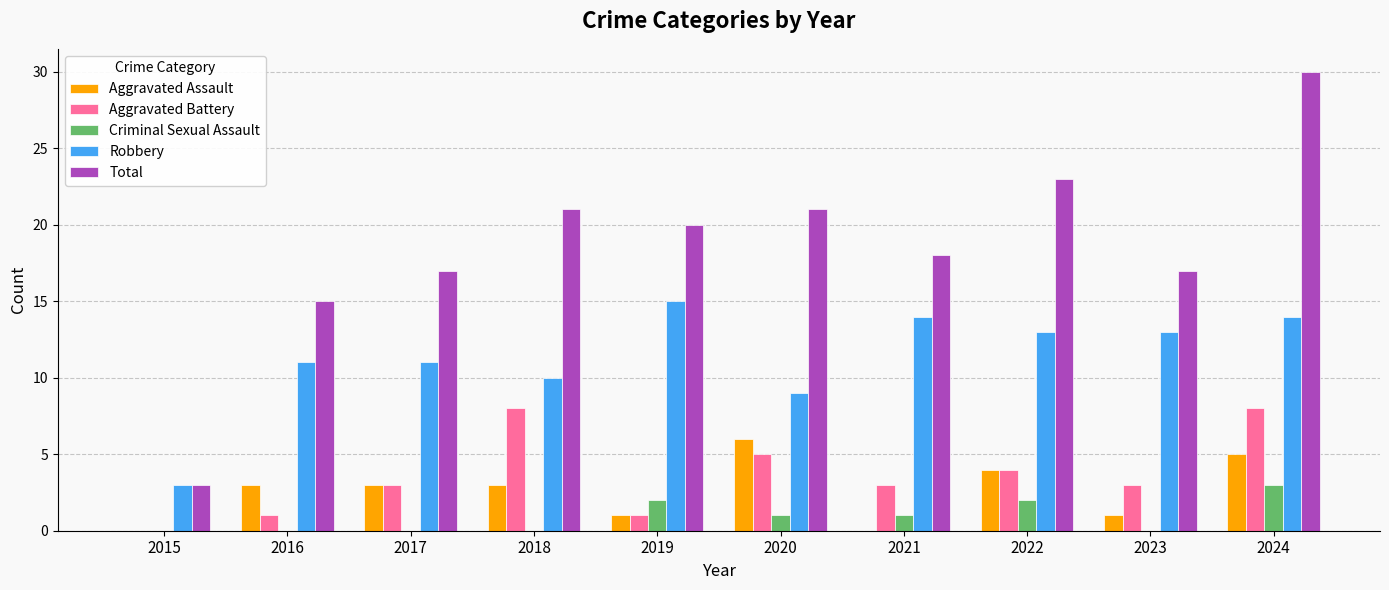

What is the total value across all series at 2015?

6